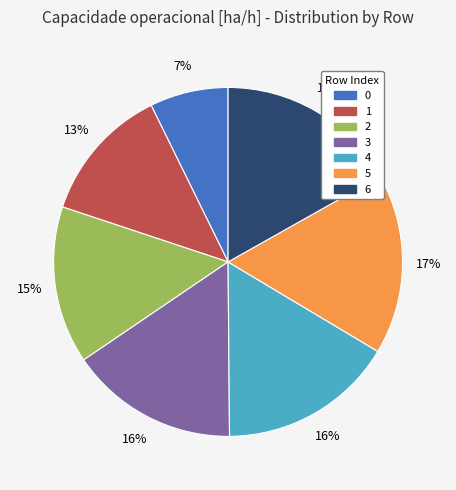

Does 6 represent more than half of the total?

No